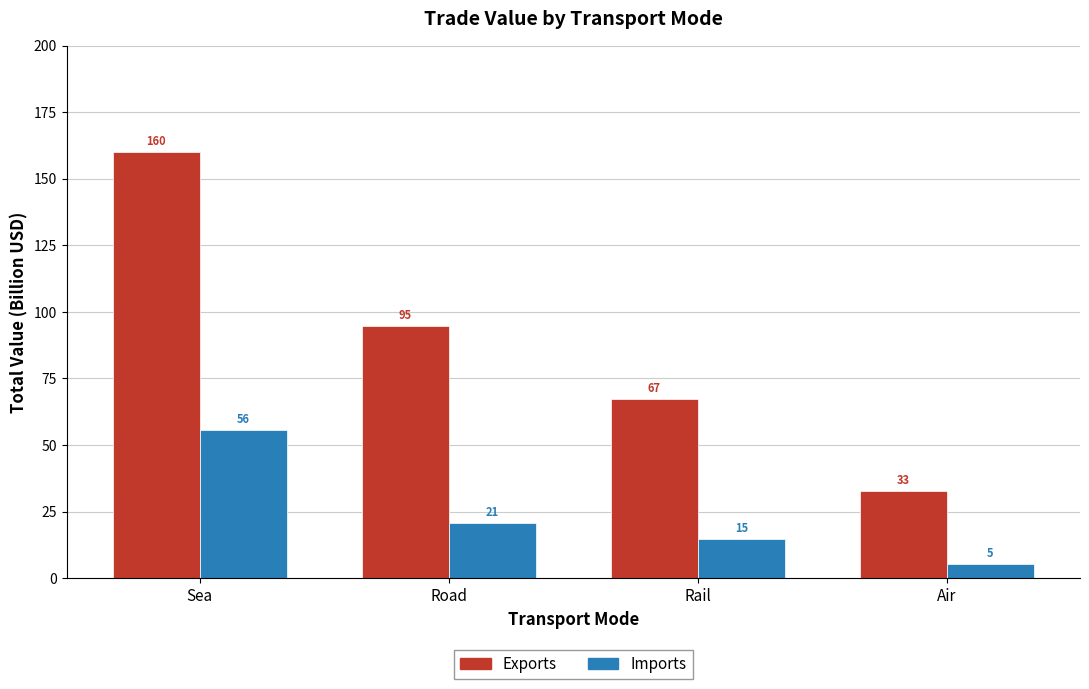

What is the spread (max minus min) of values at Road?

74.0